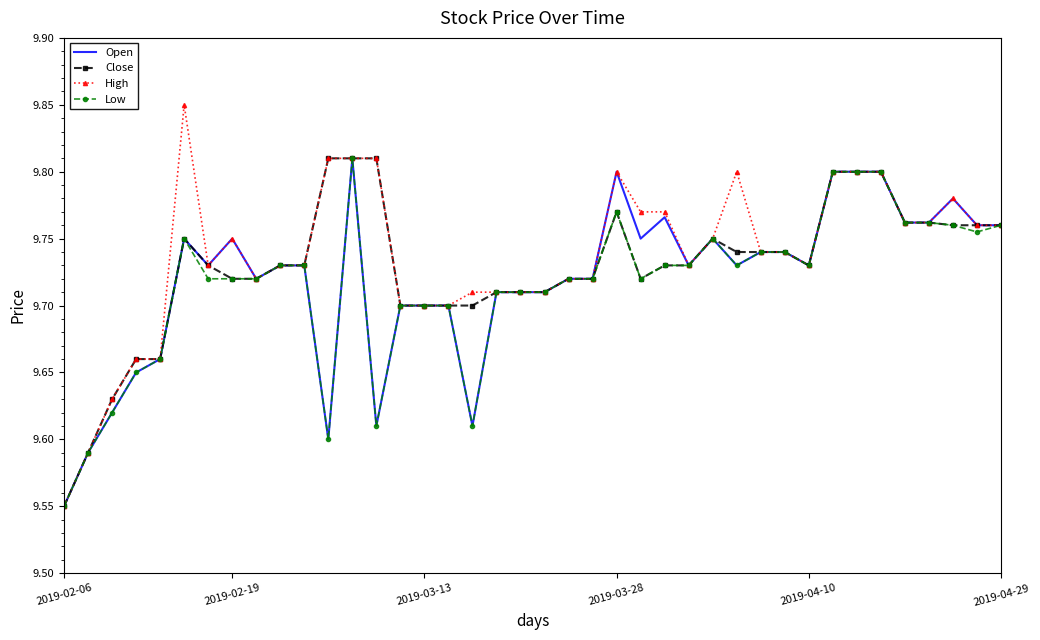

Which series has the widest spread of values?

High